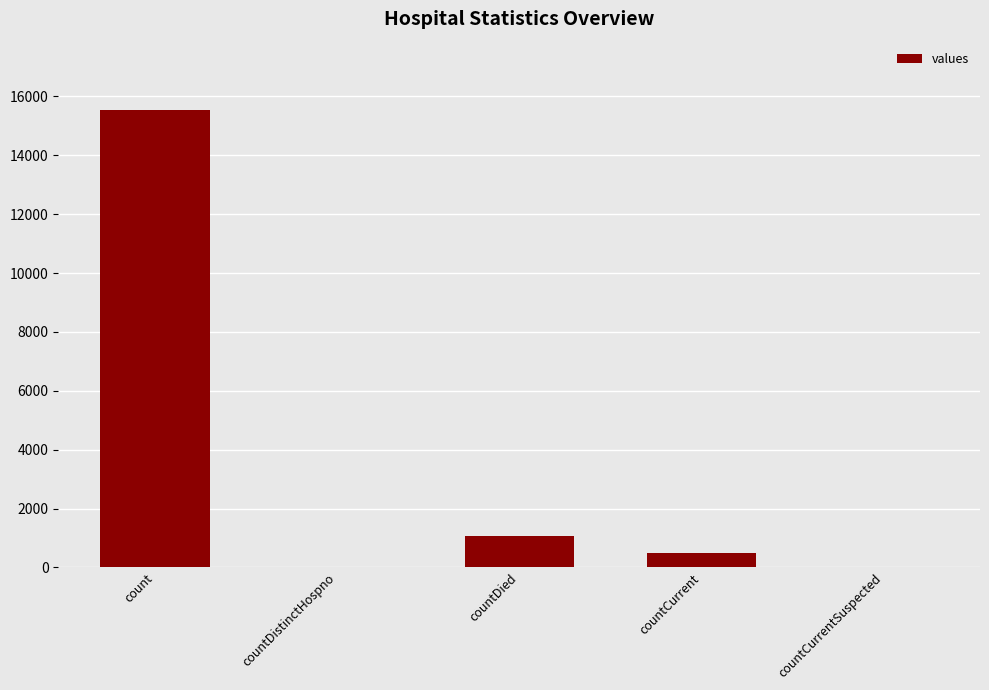

Between countDied and count, which is larger?

count